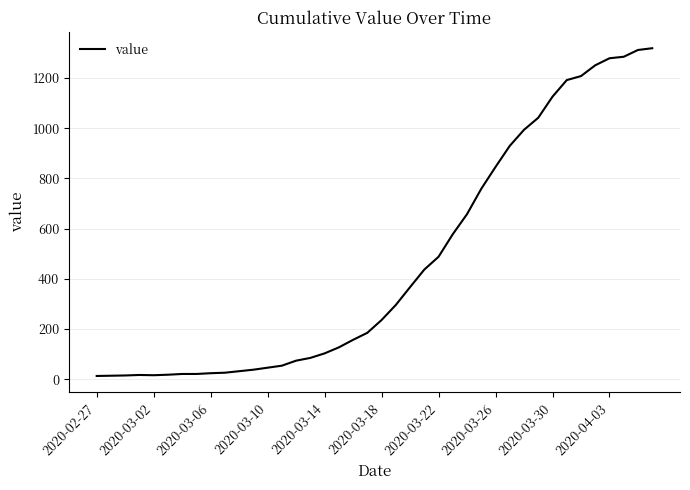

What is the greatest value displayed?

1319